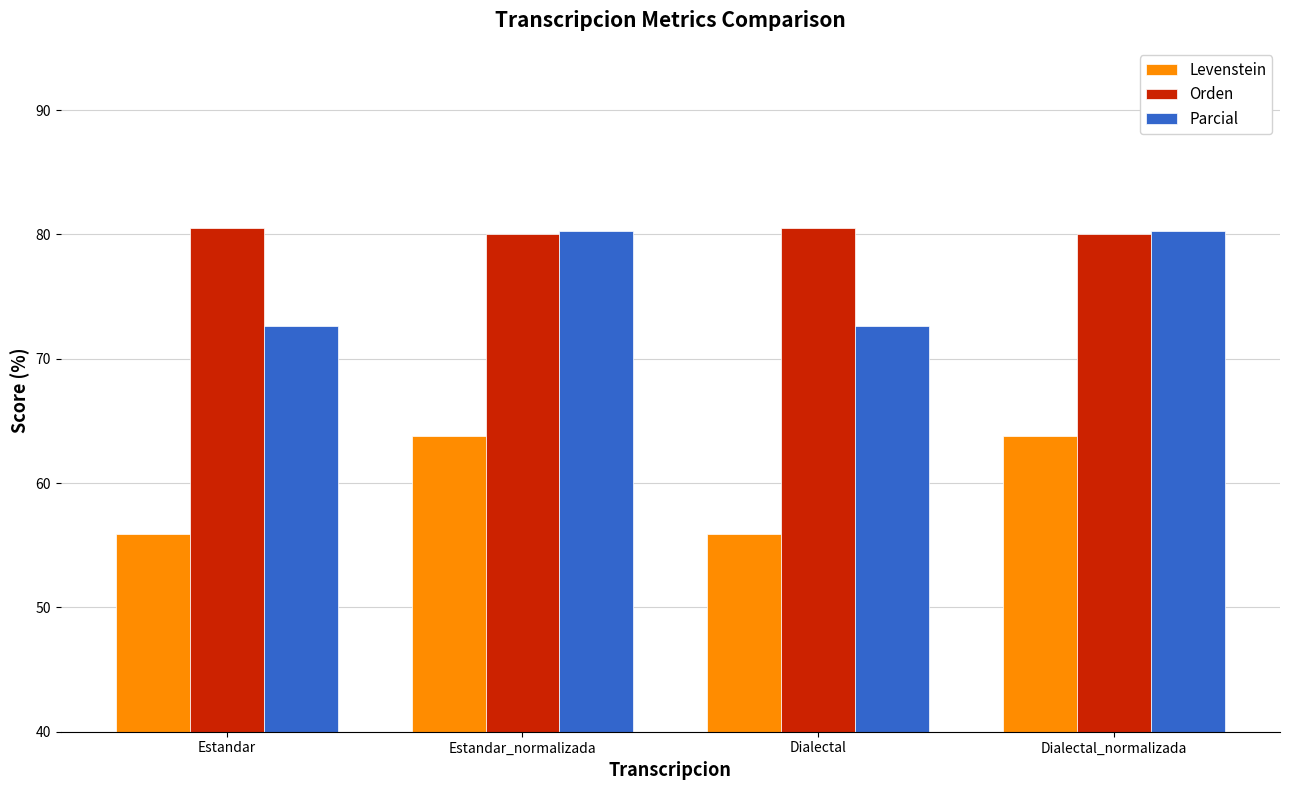

What is the total value across all series at Estandar_normalizada?

224.1